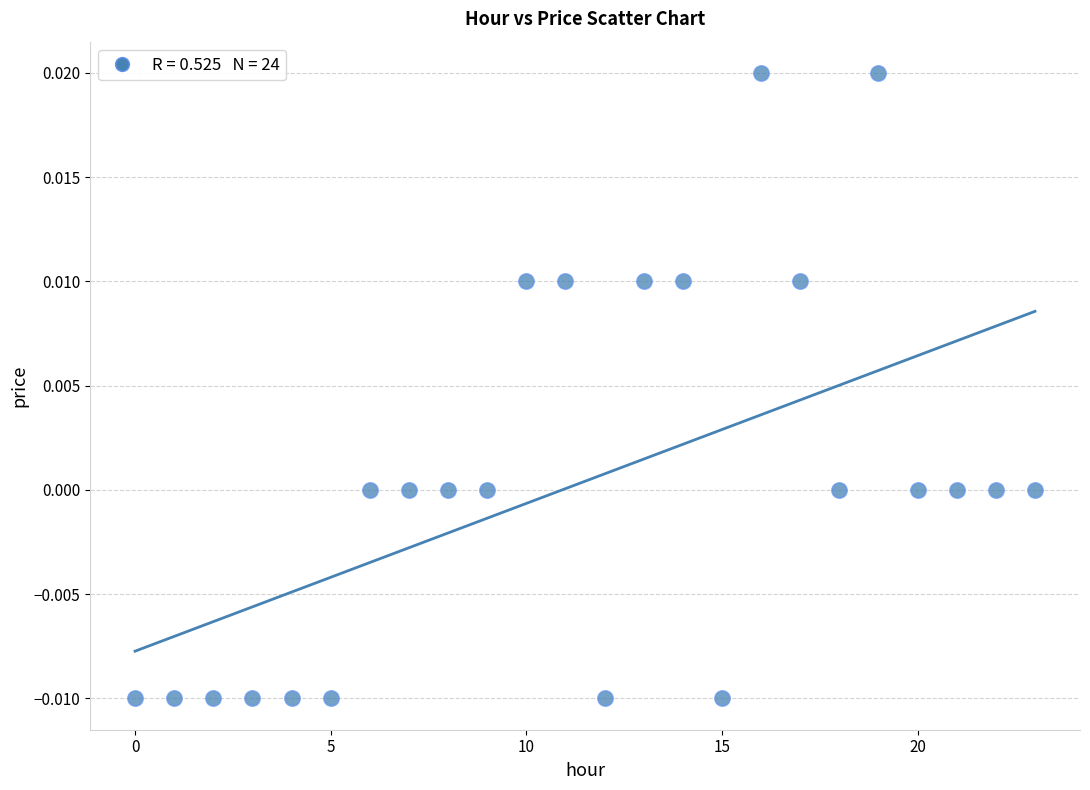

Count the number of points in this scatter plot.

24